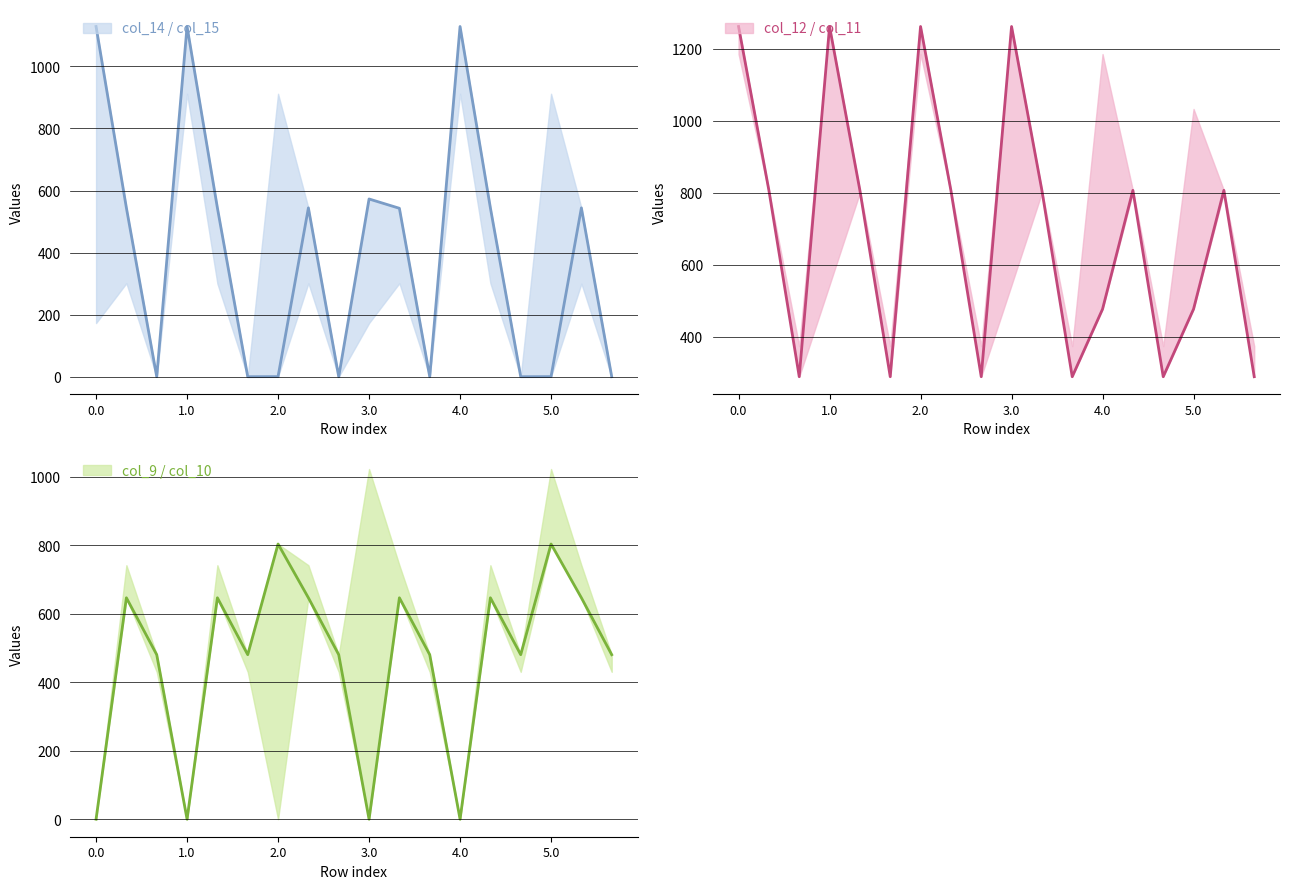

The col_9 / col_10 series shows 646.9 at 7. True or false?

True